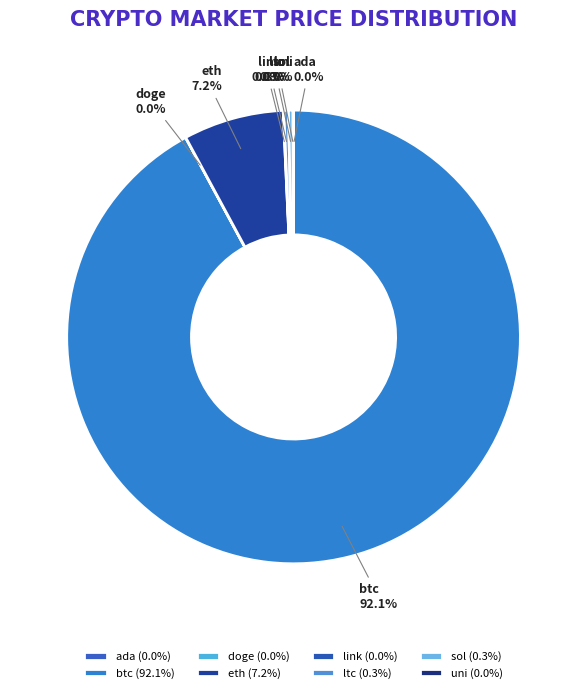

Combined, do sol and ltc account for over 50%?

No